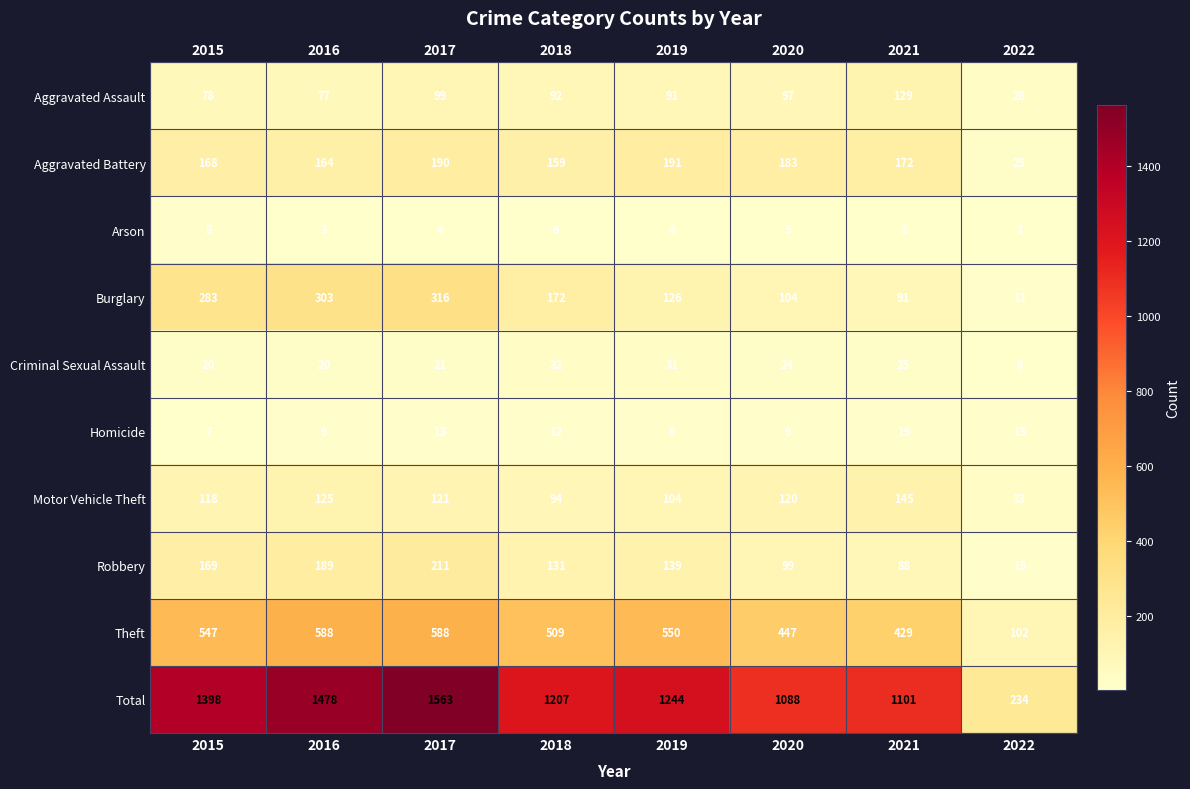

The Total series shows 436 at 2021. True or false?

False